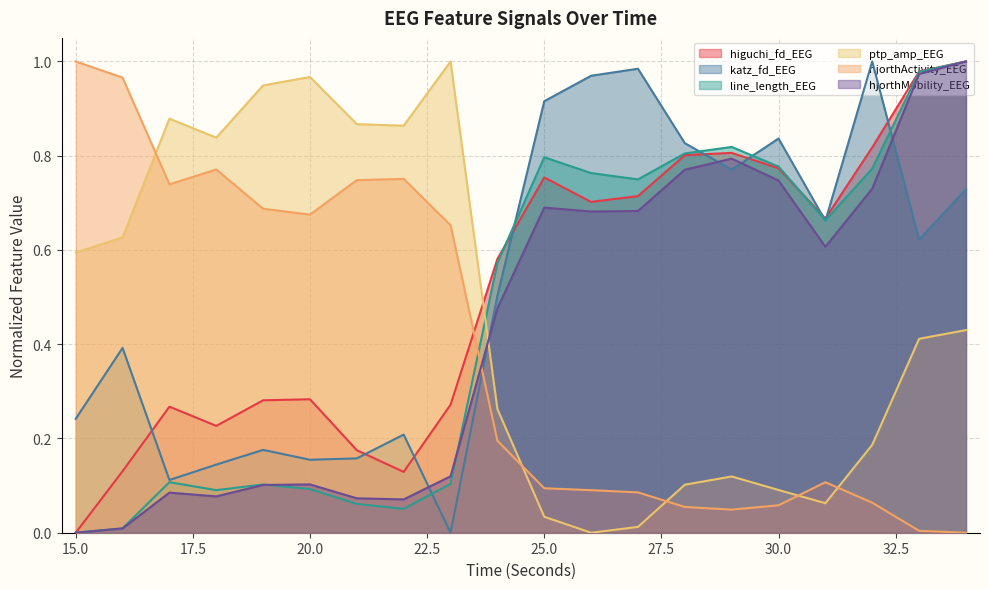

At which label is katz_fd_EEG closest to 0?

23